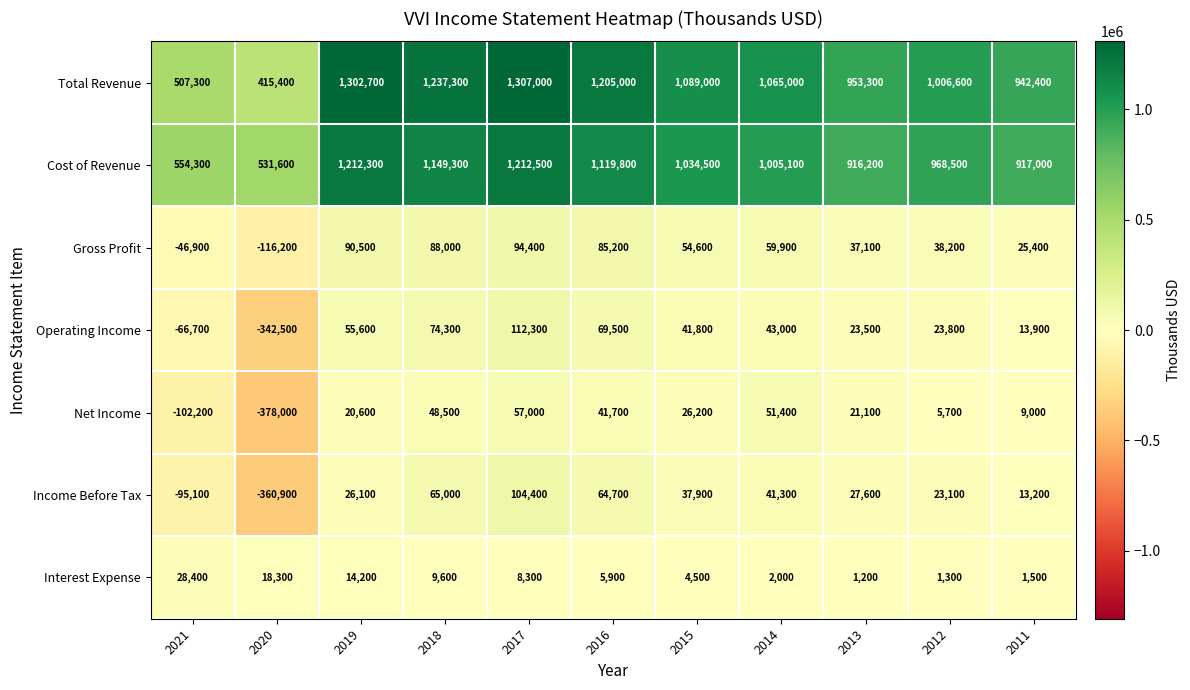

What is the average value of the Cost of Revenue series?

965555